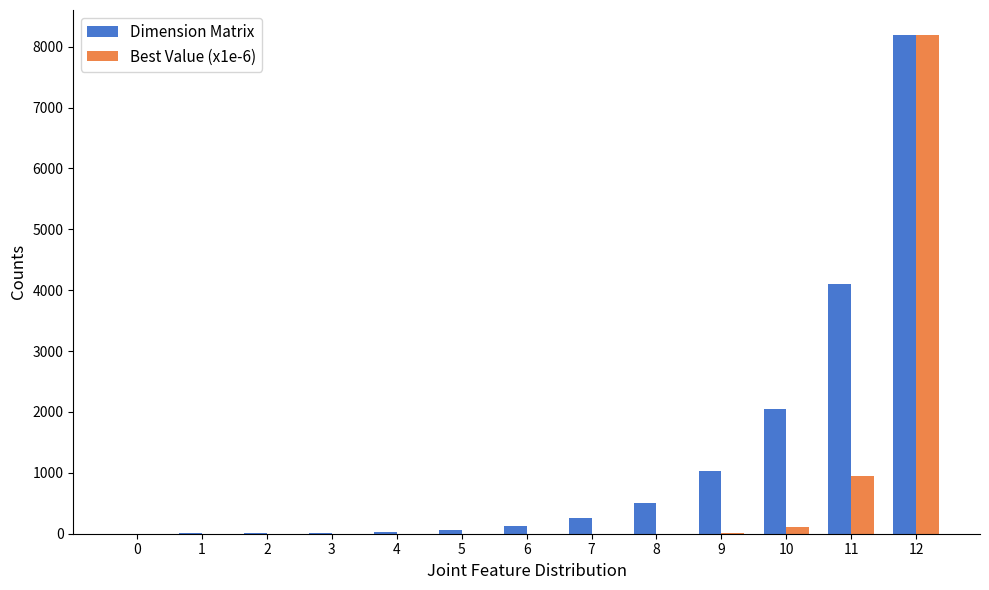

What is the sum of the Dimension Matrix values at 2 and 8?

520.0